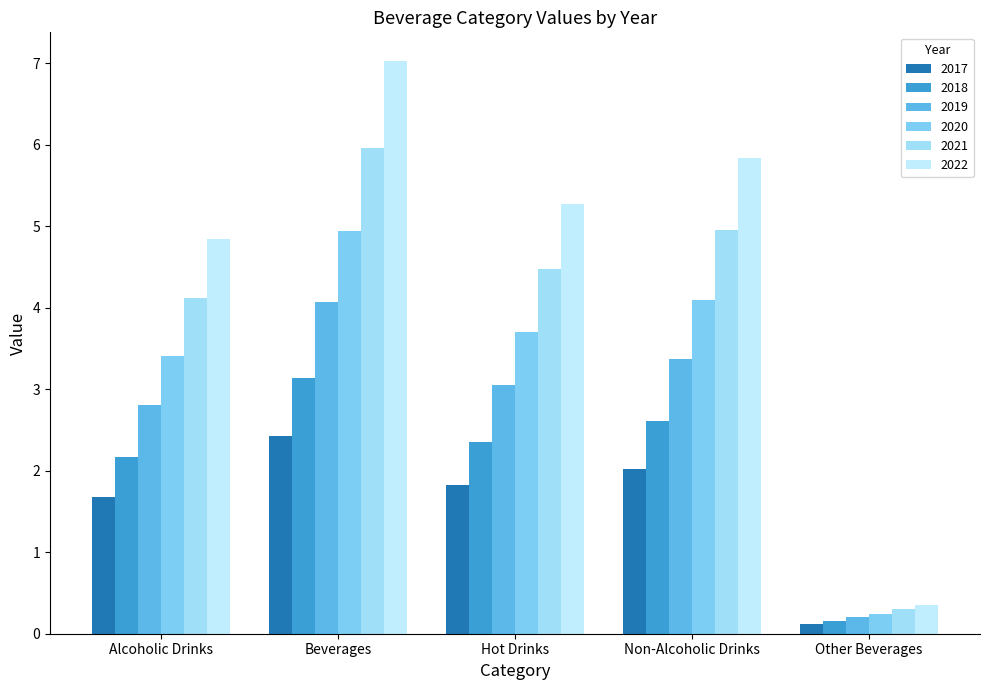

Reading left to right, what are all the values shown in this chart?

2017: Alcoholic Drinks=1.7	Beverages=2.4	Hot Drinks=1.8	Non-Alcoholic Drinks=2.0	Other Beverages=0.1
2018: Alcoholic Drinks=2.2	Beverages=3.1	Hot Drinks=2.4	Non-Alcoholic Drinks=2.6	Other Beverages=0.2
2019: Alcoholic Drinks=2.8	Beverages=4.1	Hot Drinks=3.0	Non-Alcoholic Drinks=3.4	Other Beverages=0.2
2020: Alcoholic Drinks=3.4	Beverages=4.9	Hot Drinks=3.7	Non-Alcoholic Drinks=4.1	Other Beverages=0.2
2021: Alcoholic Drinks=4.1	Beverages=6.0	Hot Drinks=4.5	Non-Alcoholic Drinks=5.0	Other Beverages=0.3
2022: Alcoholic Drinks=4.9	Beverages=7.0	Hot Drinks=5.3	Non-Alcoholic Drinks=5.8	Other Beverages=0.4